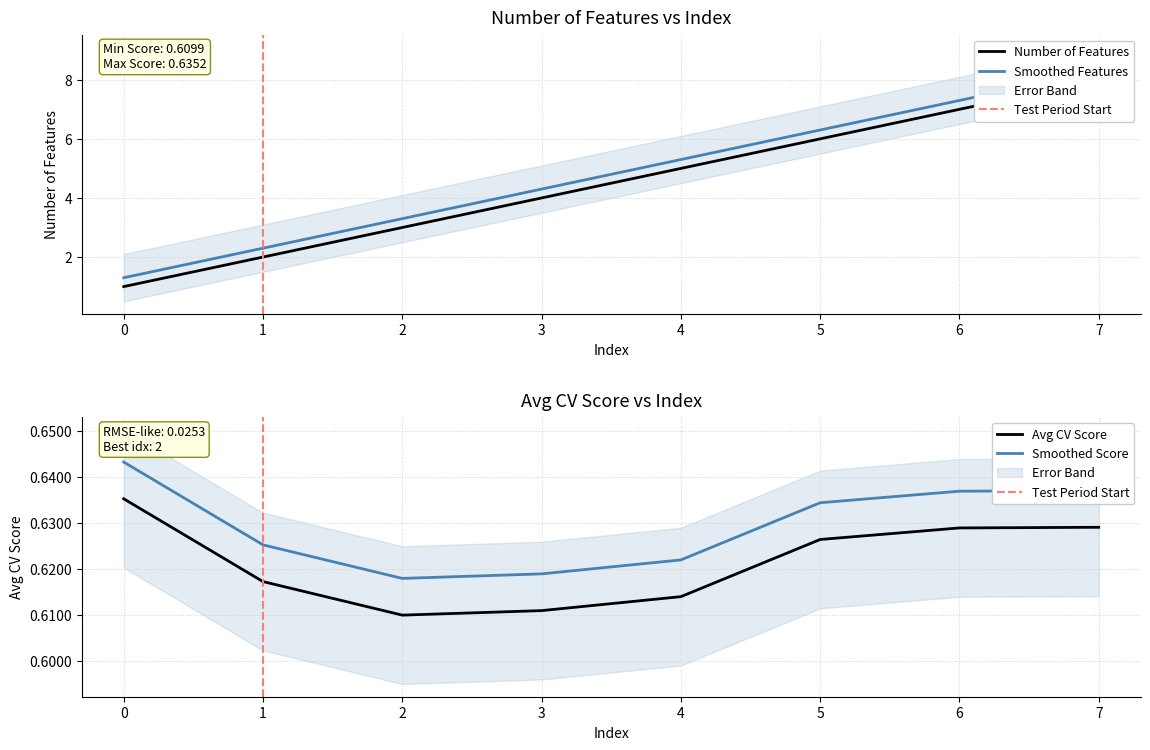

How many lines are shown in the chart?

2